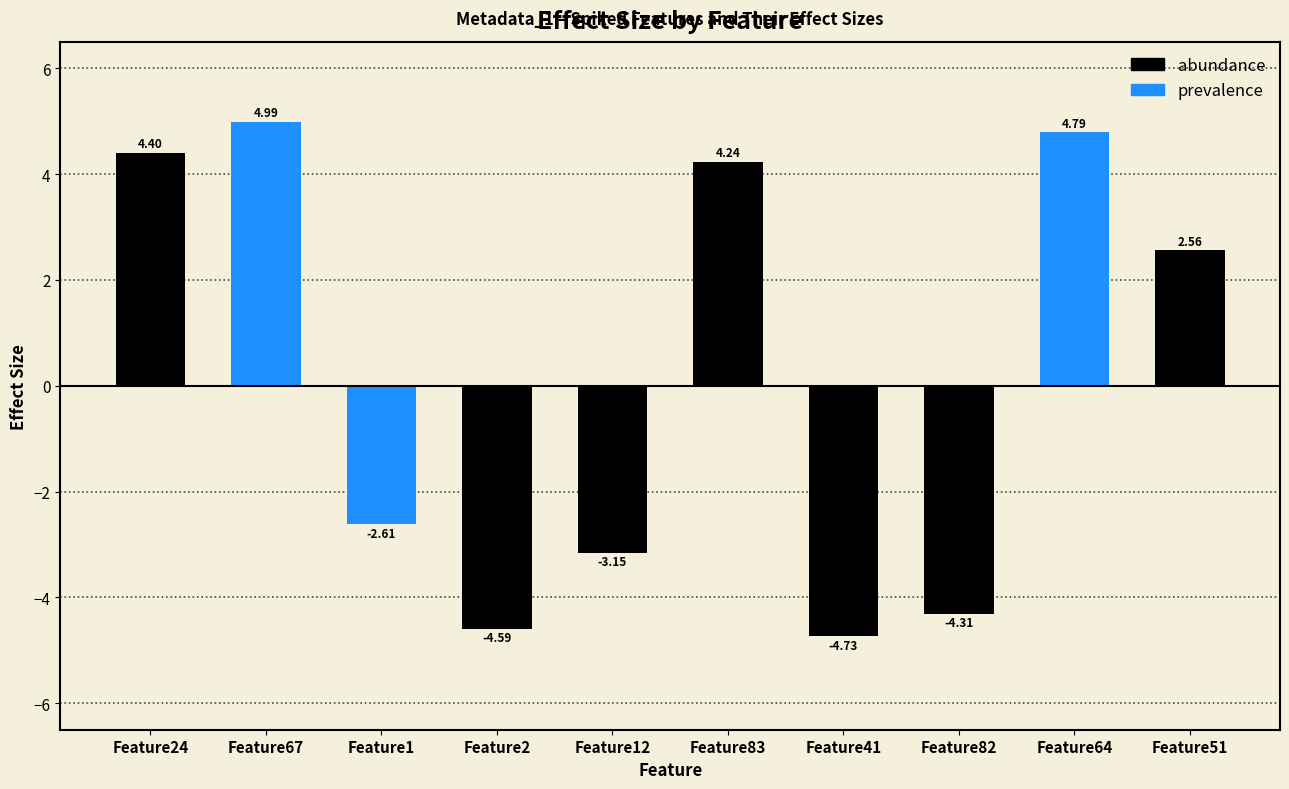

What is the label of the 6th bar from the left?

Feature83